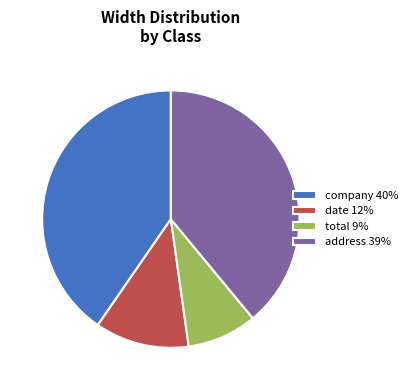

True or false: total accounts for 9% of the total.

True